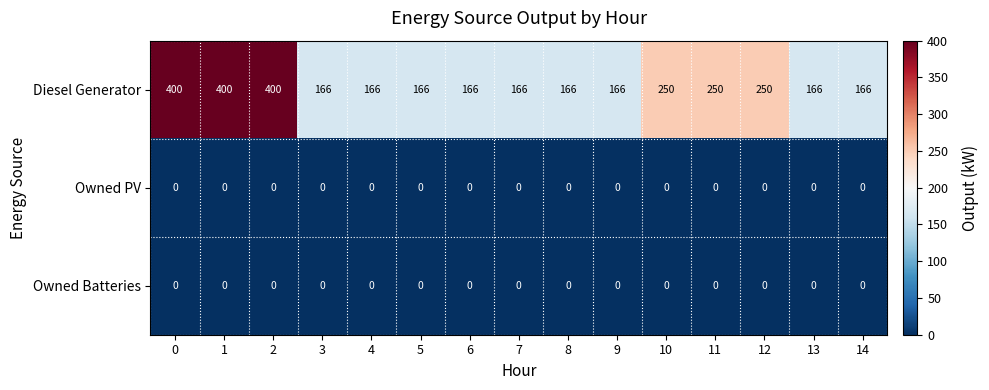

Which series has the widest spread of values?

Diesel Generator